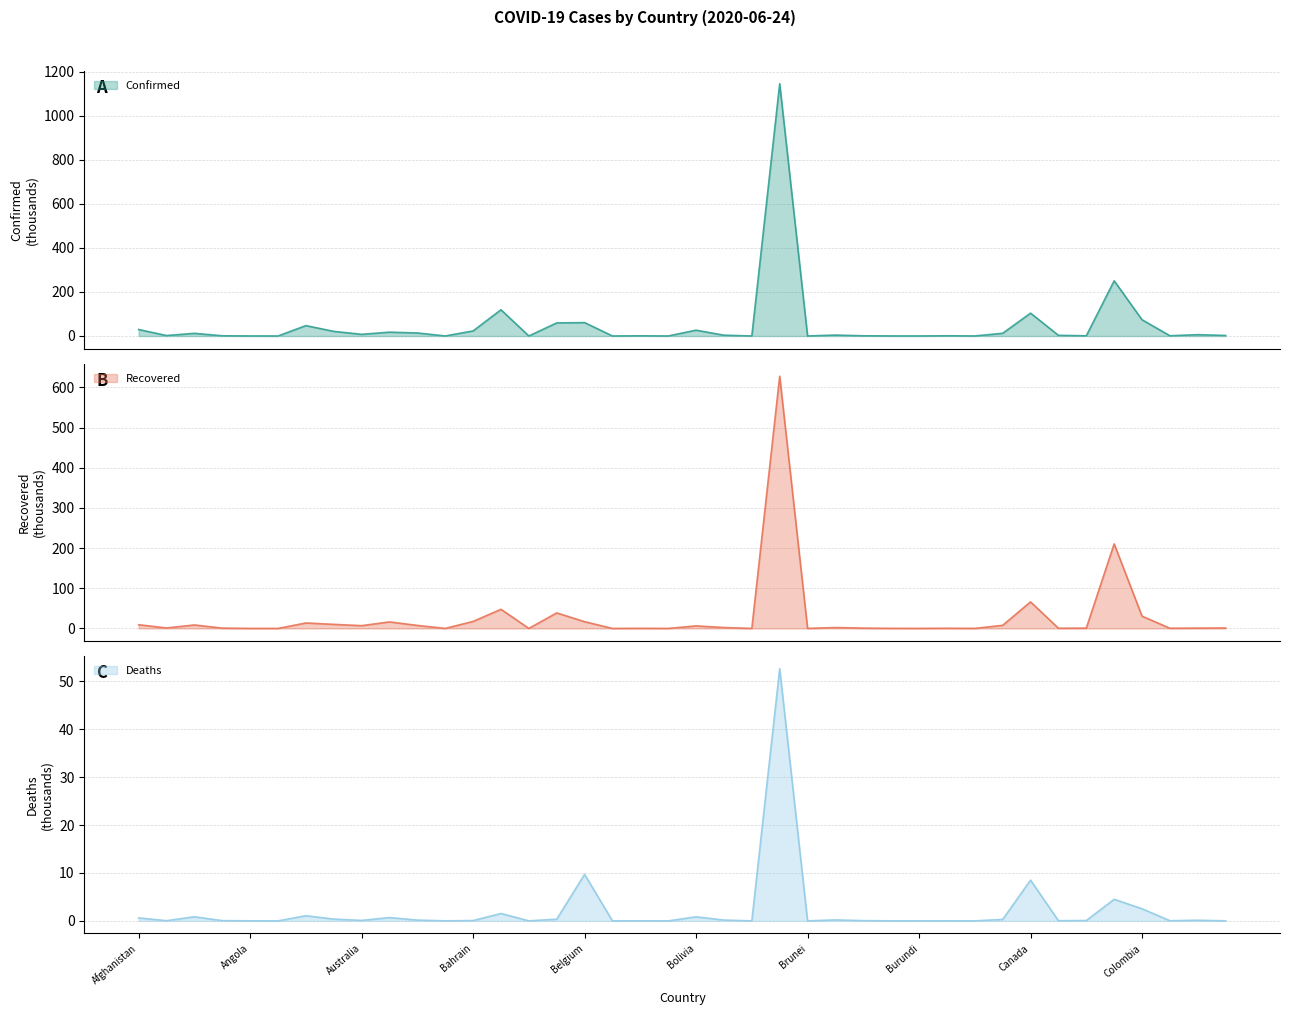

Is it true that Confirmed equals 12.3 at Cameroon?

True